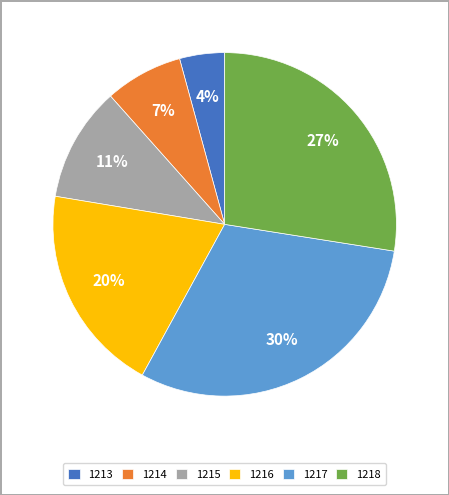

Between 1217 and 1214, which is larger?

1217